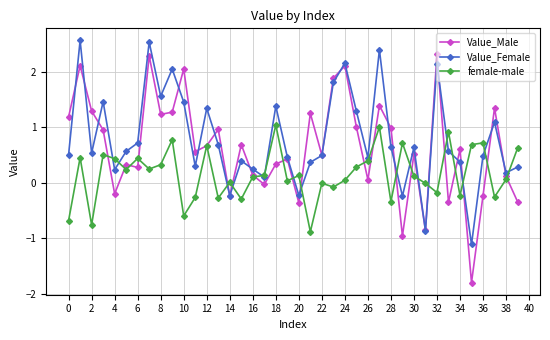

What is the value of the Value_Male point at the 6th from the left?

0.3